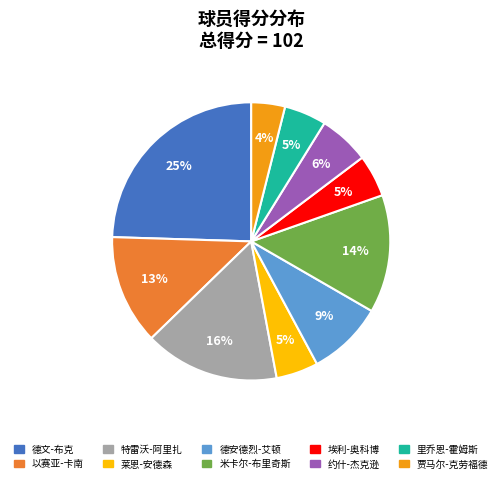

Combined, do 德安德烈-艾顿 and 埃利-奥科博 account for over 50%?

No